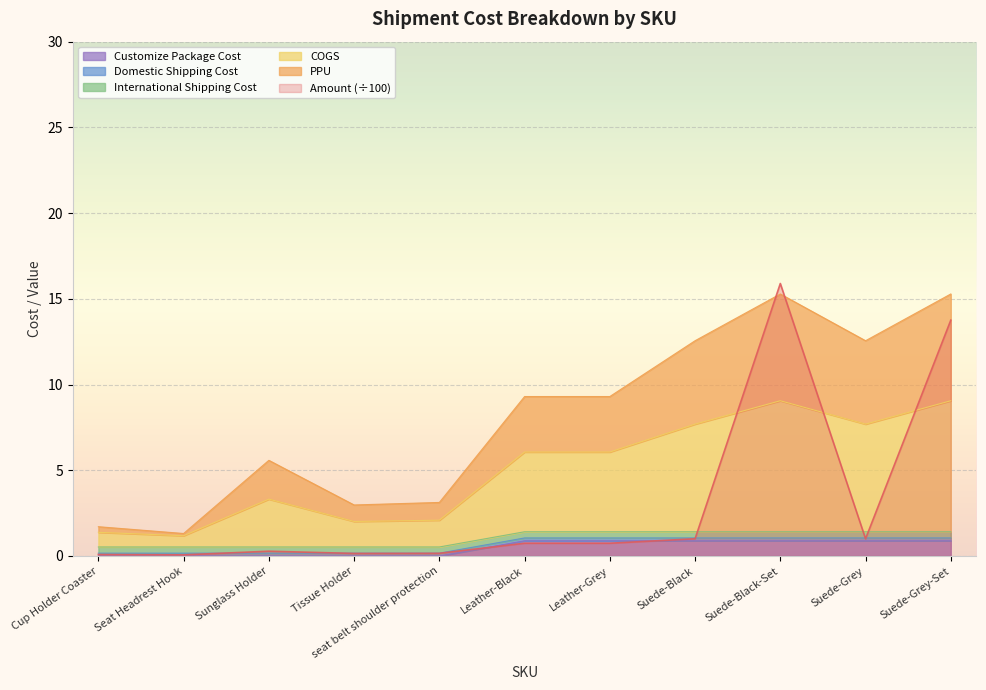

Is the value of Customize Package Cost at Cup Holder Coaster greater than the value of Amount (÷100) at Suede-Black-Set?

No